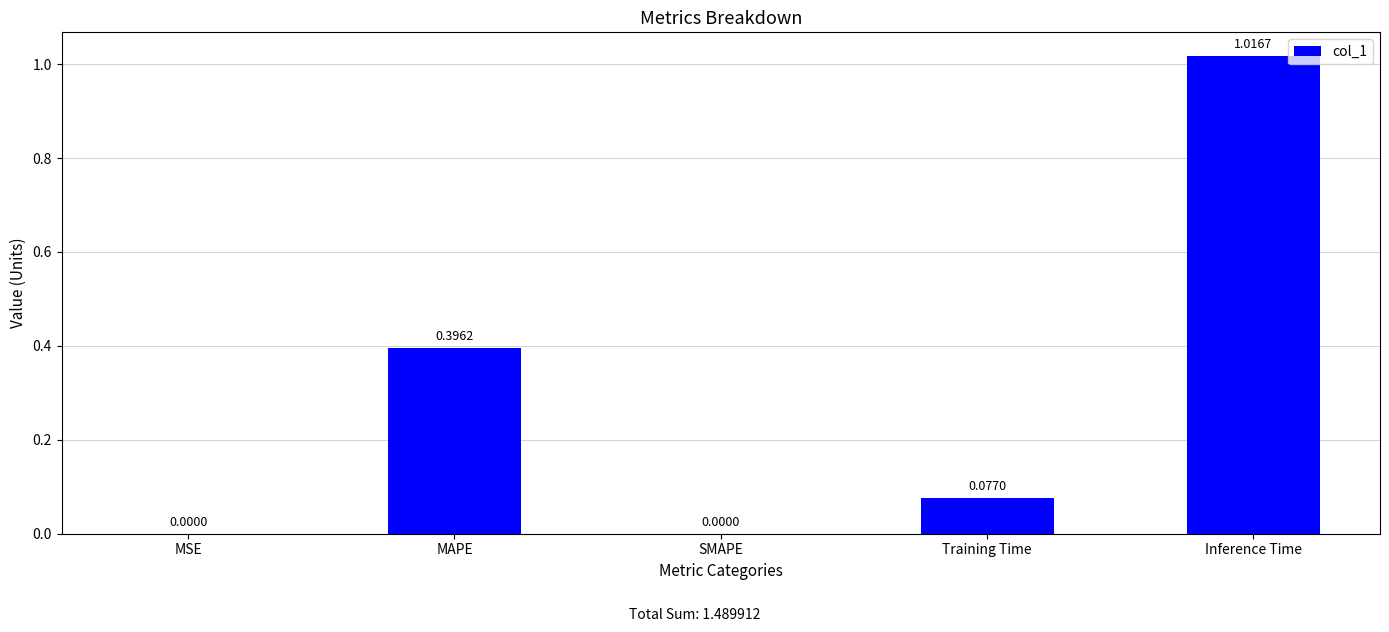

What is the change in value from MAPE to Inference Time?

+0.6